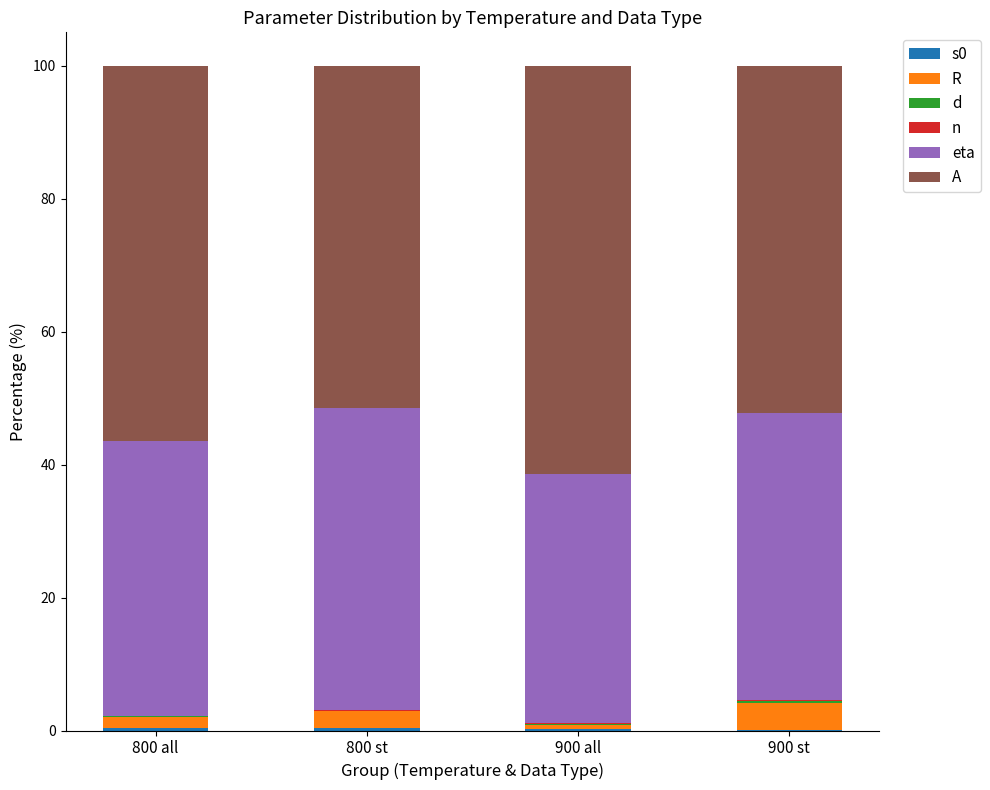

At which category is the sum across all series the highest?

800 all